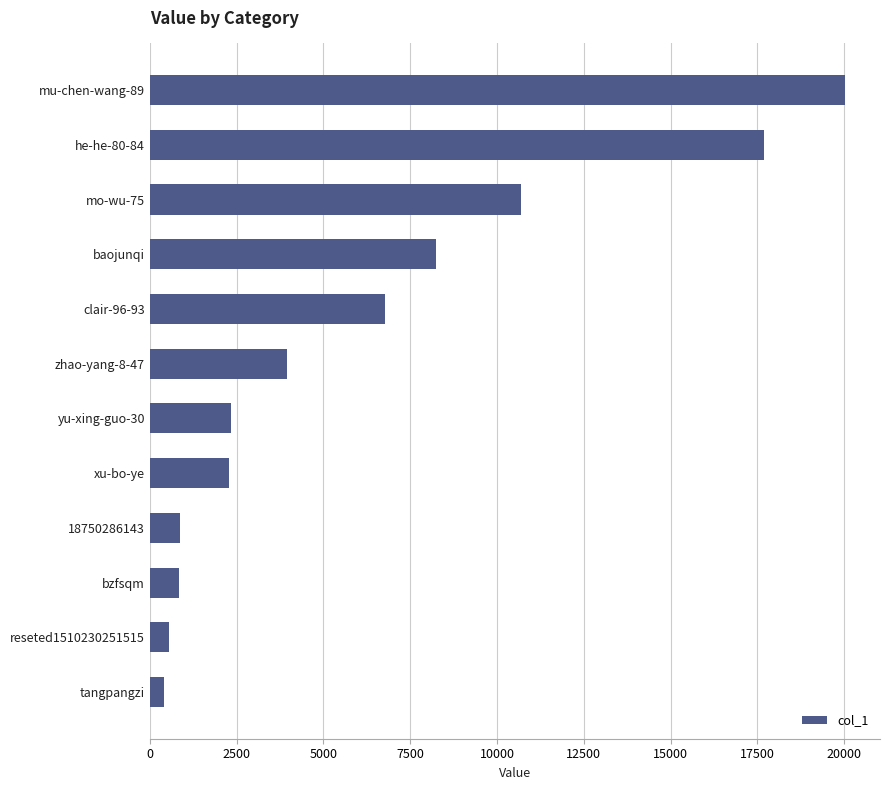

What is the difference between the maximum and minimum values?

19630